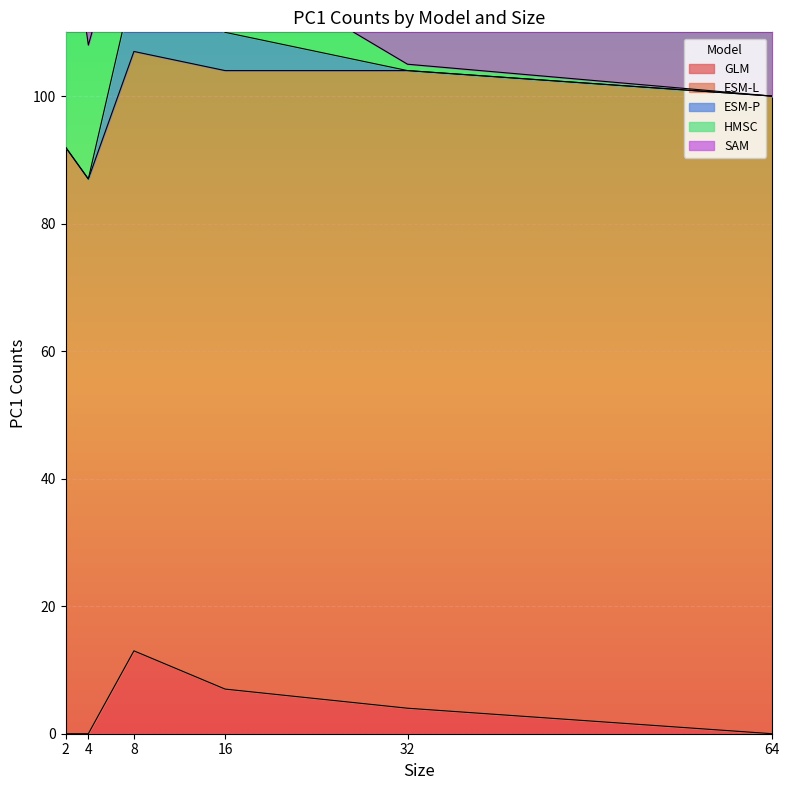

True or false: ESM-L has more than 2 points higher than both neighbors.

False